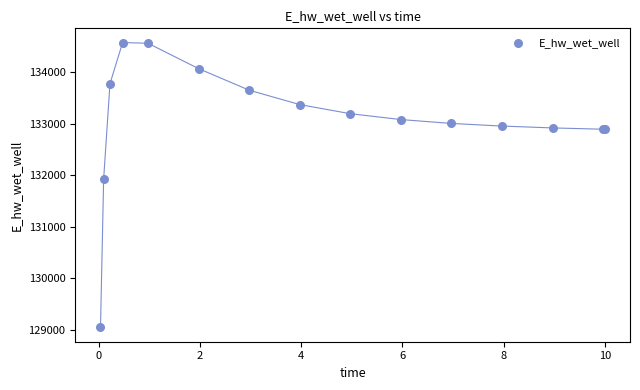

What Y value in the scatter plot is closest to 131808?

131928.9